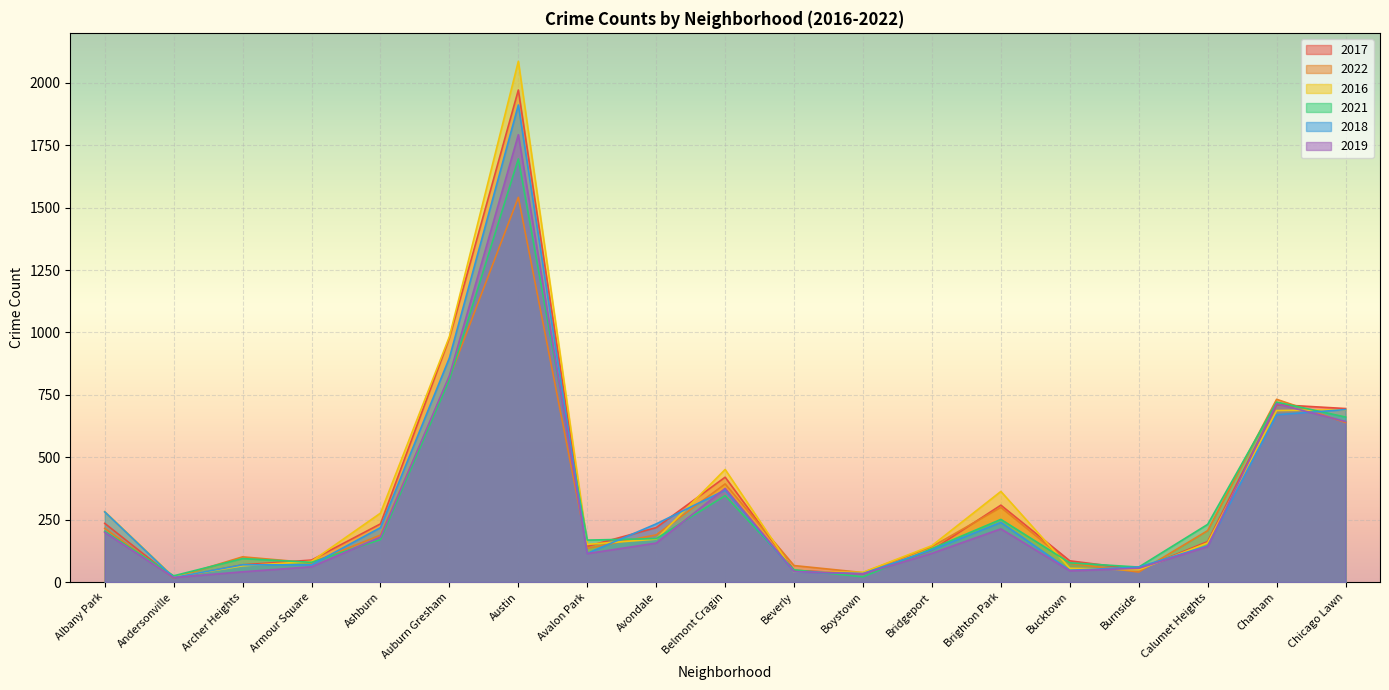

What is the minimum value for 2016?

20